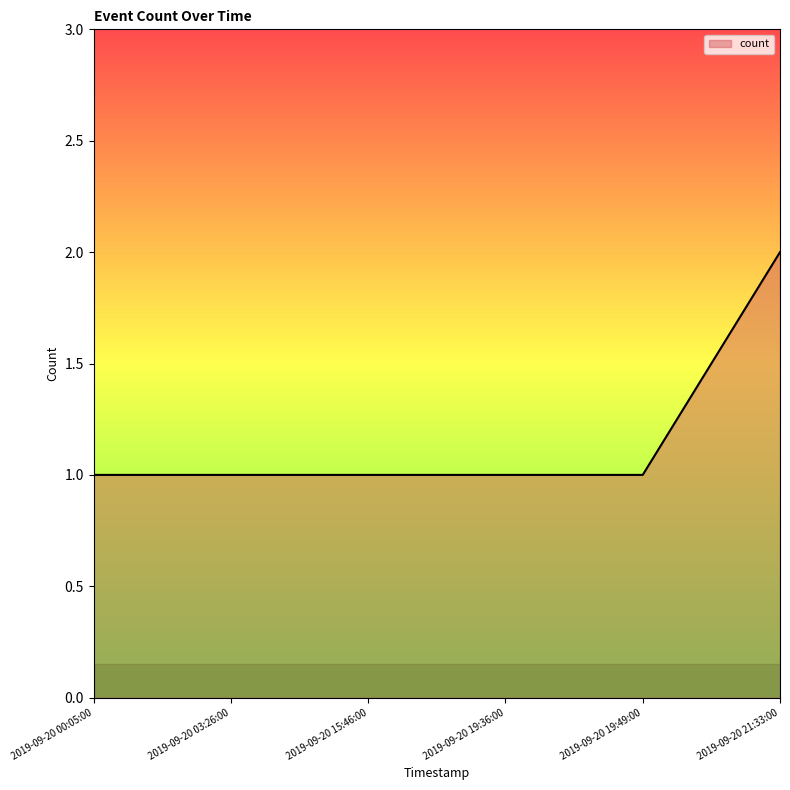

Reading left to right, transcribe all the data shown in this chart.

1	1	1	1	1	2